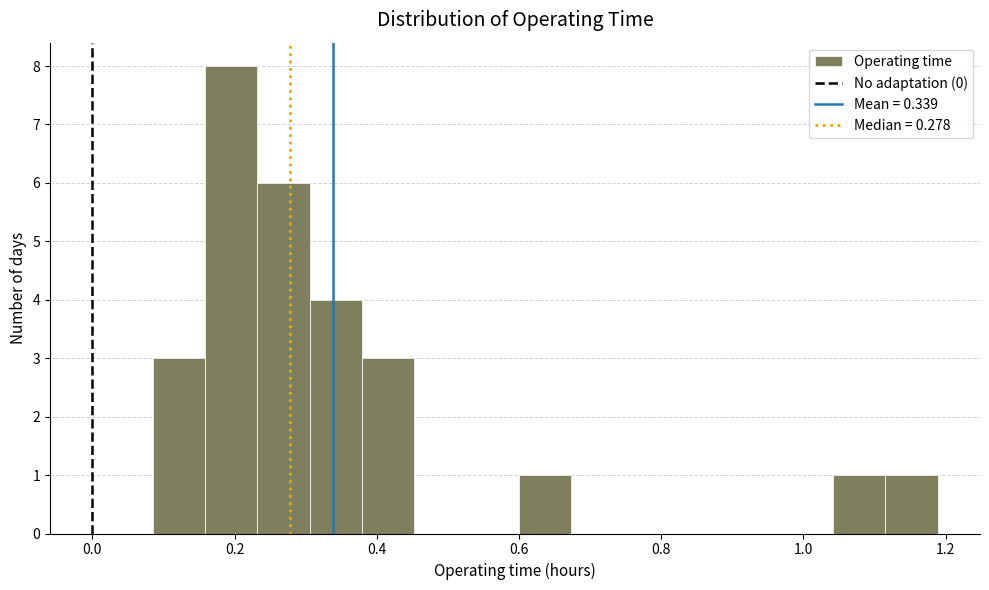

Read against the x-axis, roughly where is the centre of the tallest bar?

0.20